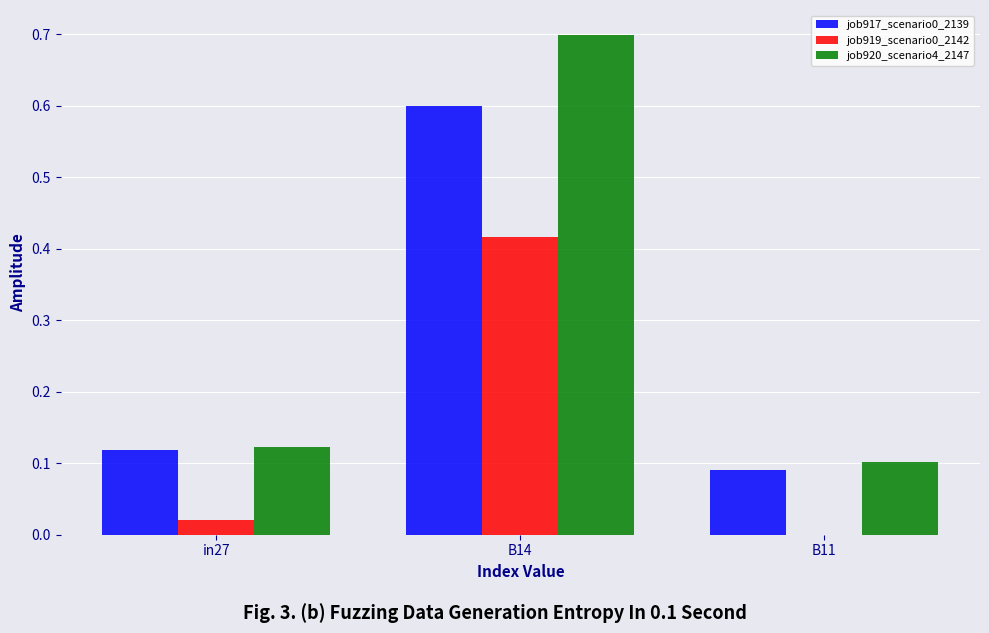

Count the number of categories in the chart.

3